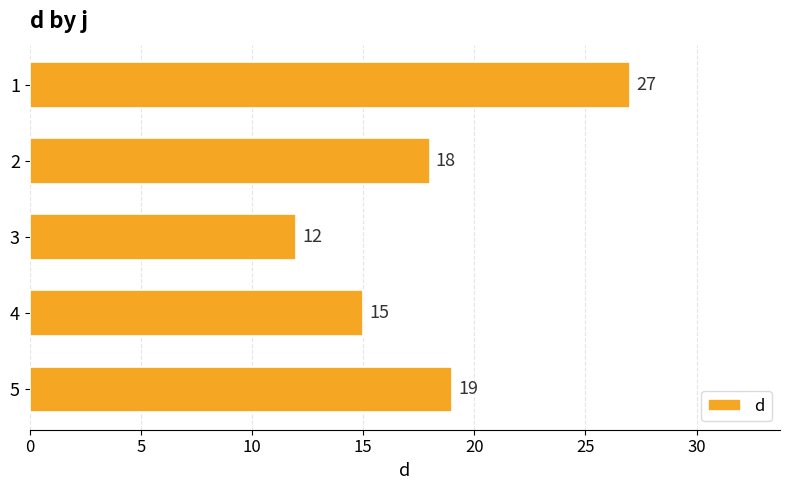

At which category does the chart reach its minimum across all series?

3